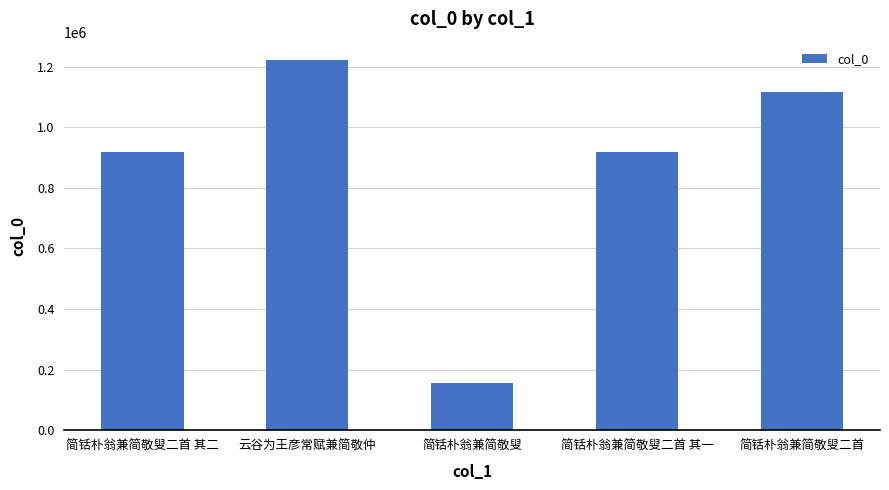

Read the value at 简铦朴翁兼简敬叟二首 其二.

919845